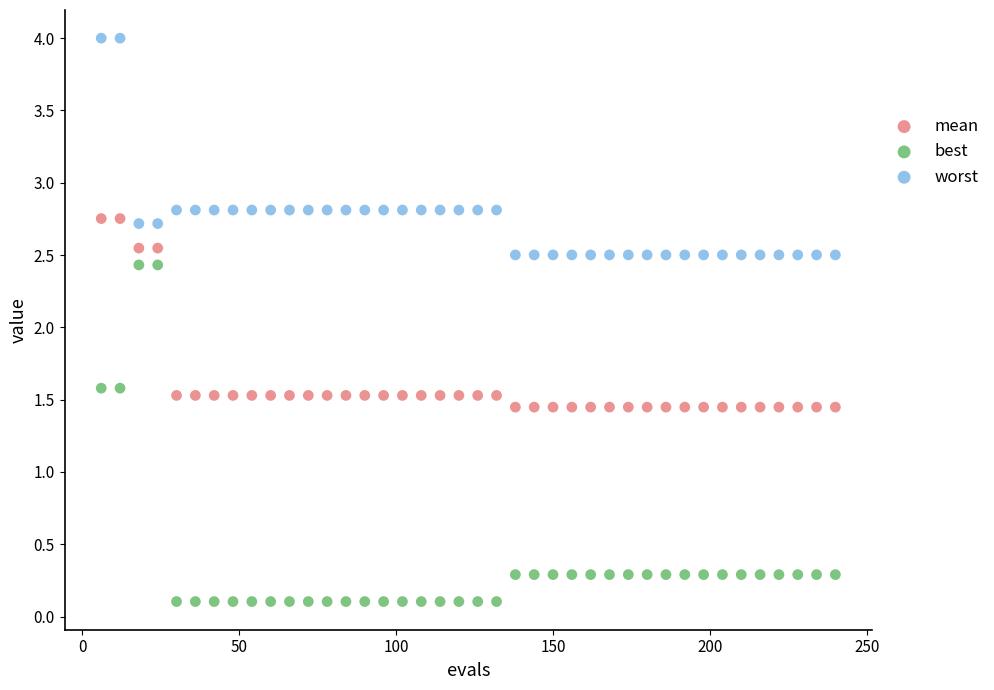

Which series has the largest Y range (max minus min)?

best